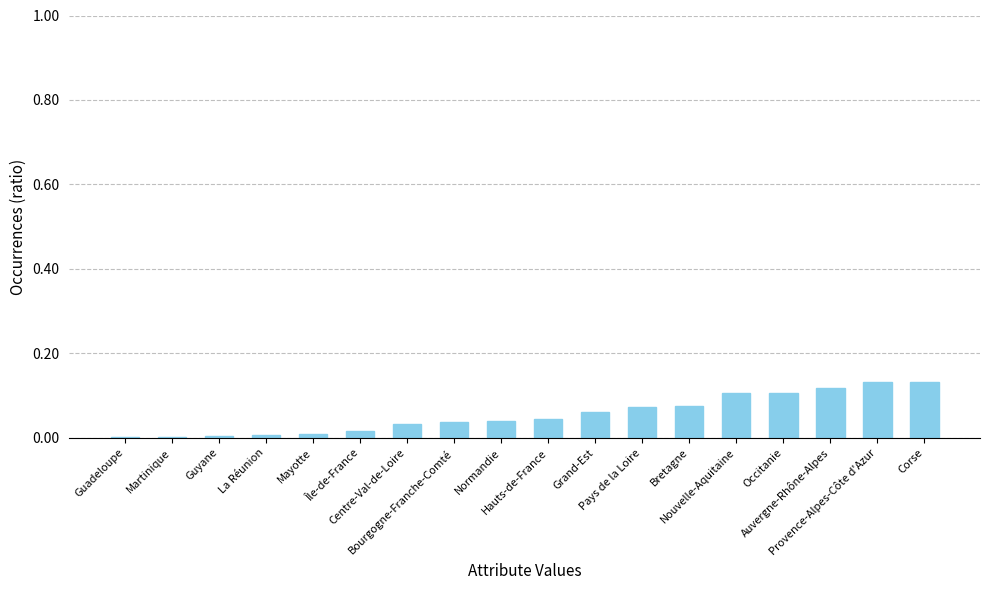

What is the sum of all values?

1.0